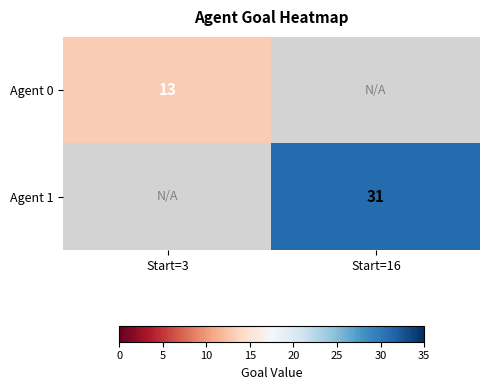

Is it true that Agent 0 equals 13 at Start=3?

True